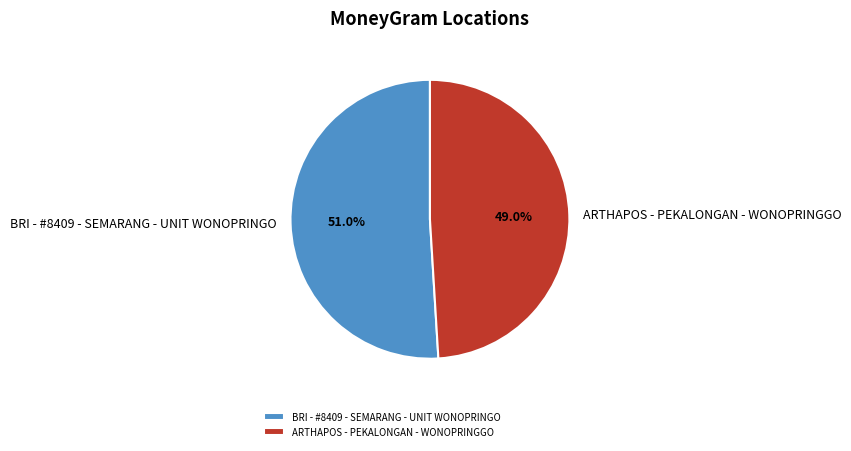

Between ARTHAPOS - PEKALONGAN - WONOPRINGGO and BRI - #8409 - SEMARANG - UNIT WONOPRINGO, which is larger?

BRI - #8409 - SEMARANG - UNIT WONOPRINGO